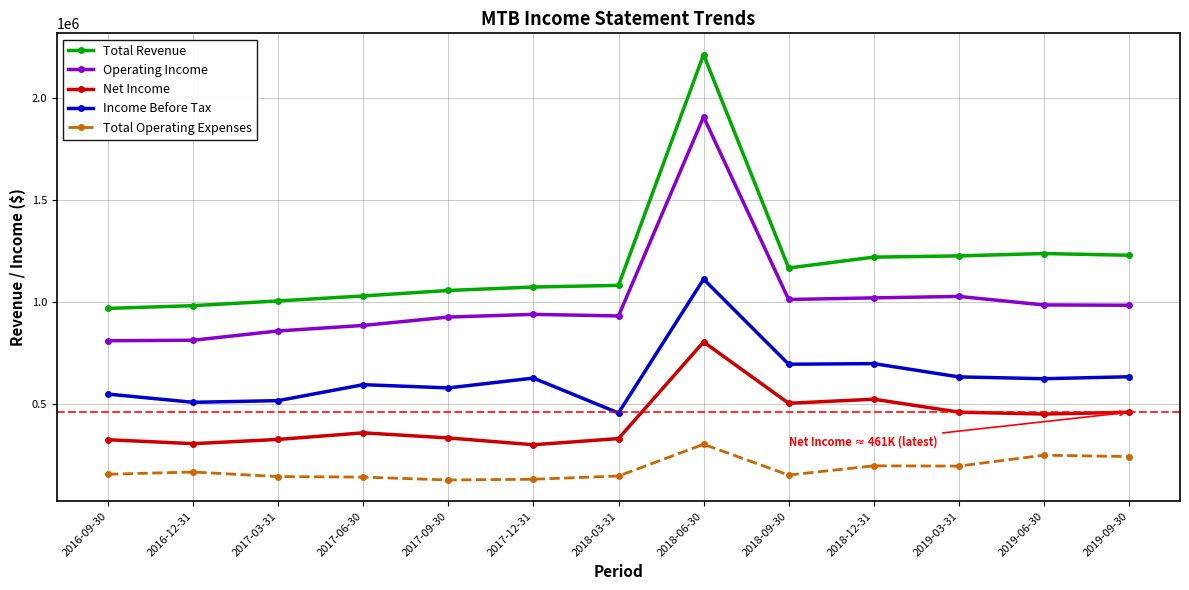

The value of Total Operating Expenses at 2019-03-31 is 317031. True or false?

False